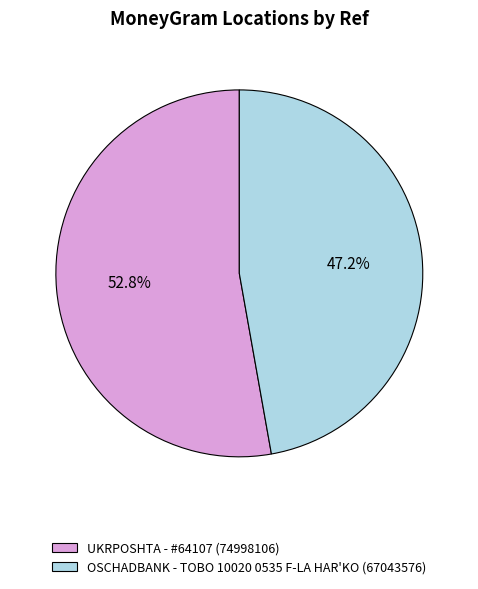

Count the number of slices in the pie.

2